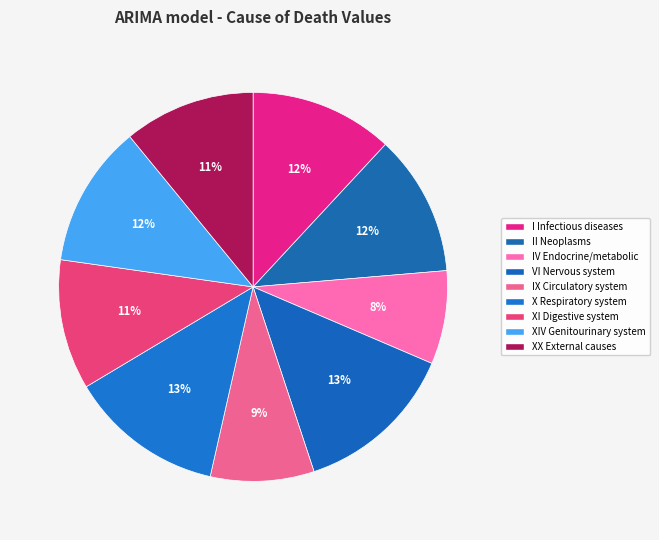

Which category has the biggest portion of the pie?

VI Diseases of the nervous system